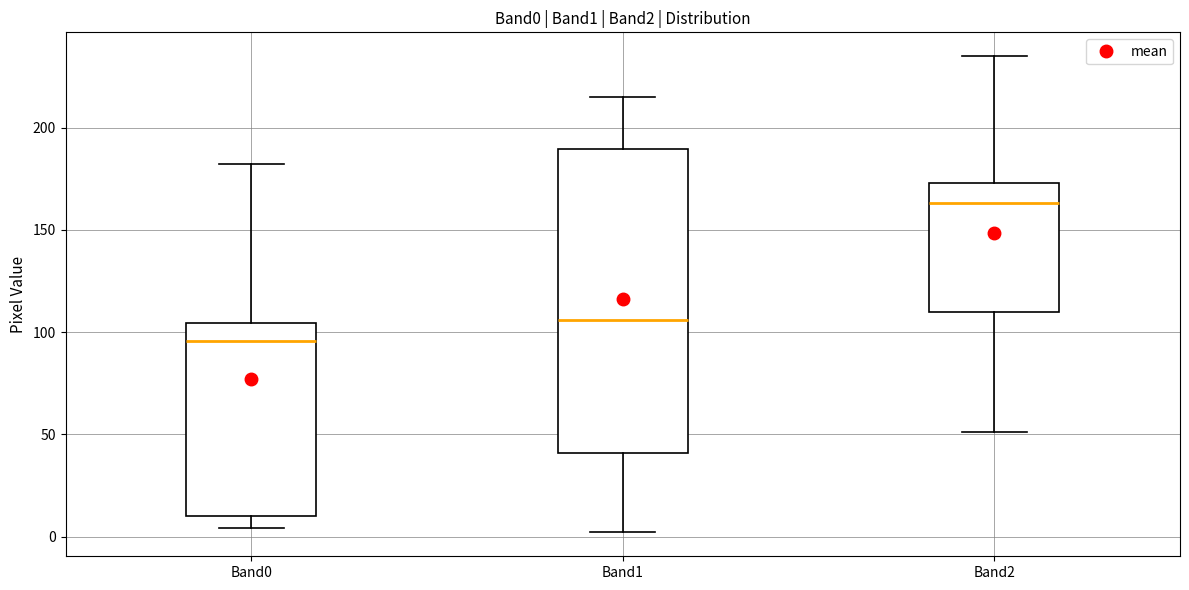

Which box is the tallest, from its lower edge to its upper edge?

Band1